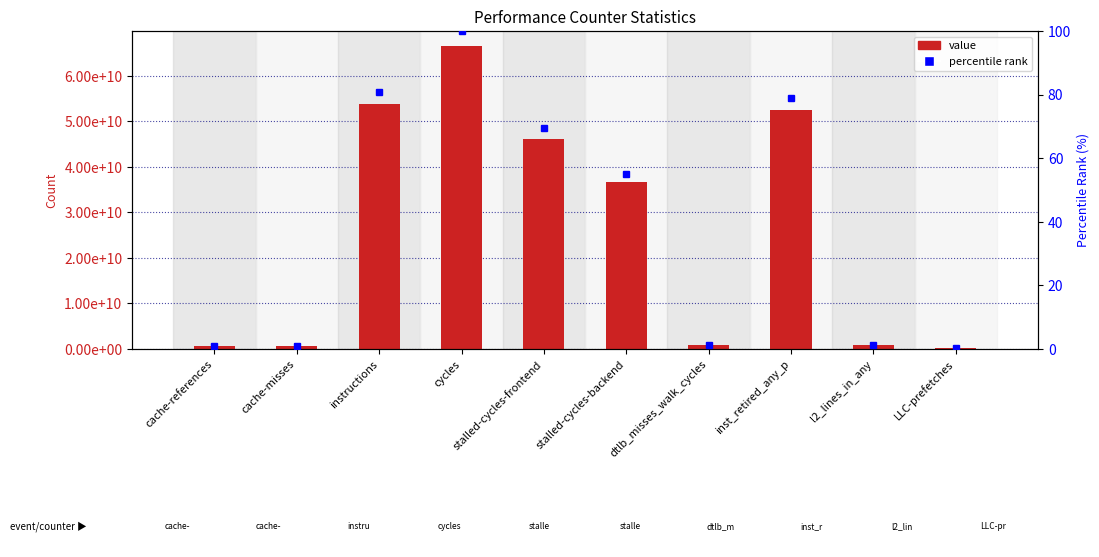

How many values in the percentile rank series exceed 55?

5